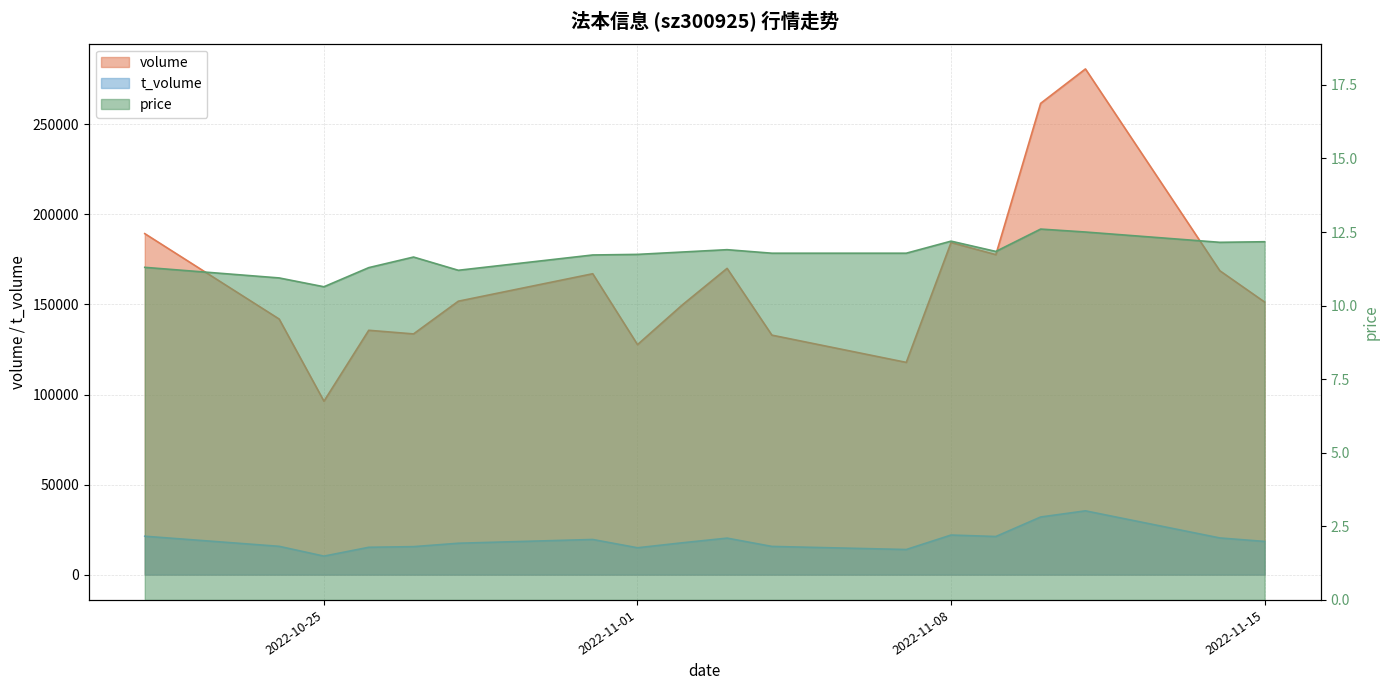

The value of t_volume at 2022-10-24 is 15725.0. True or false?

True